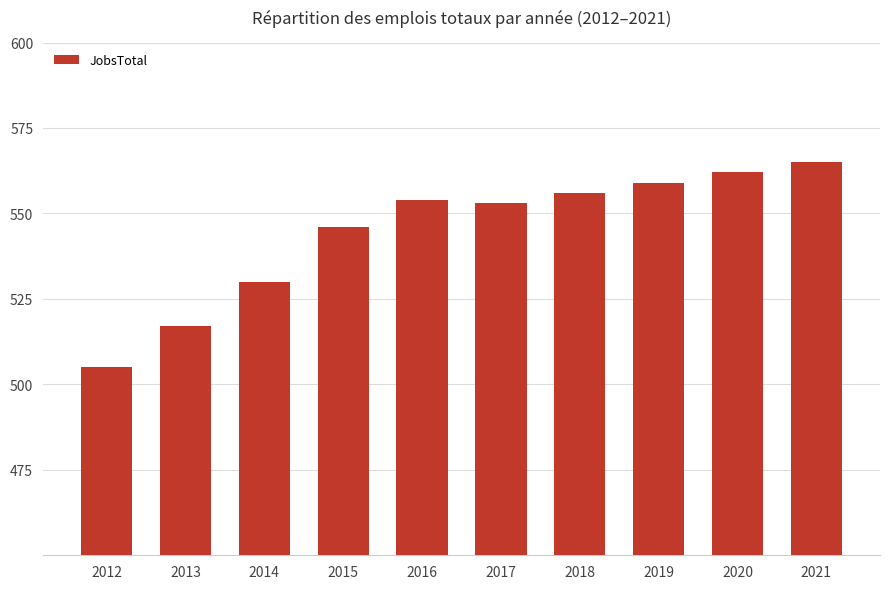

At which category does the chart reach its peak across all series?

2021